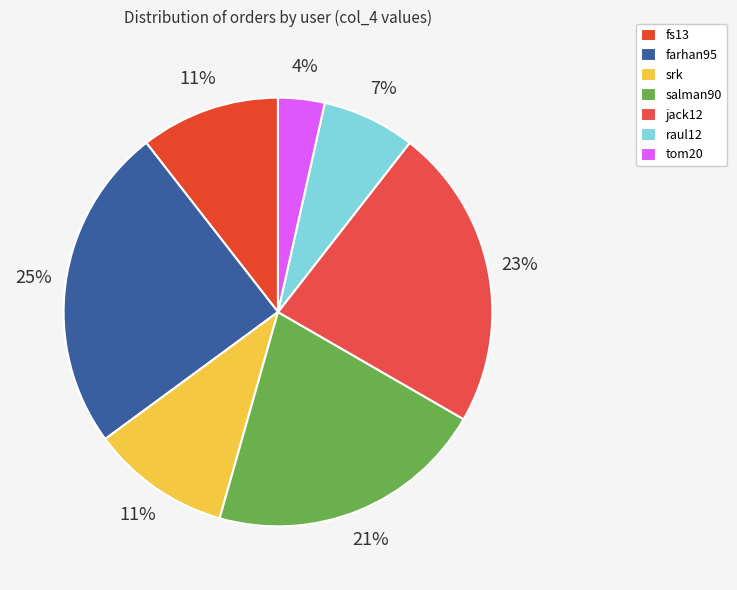

What is the smallest slice in the pie chart?

tom20